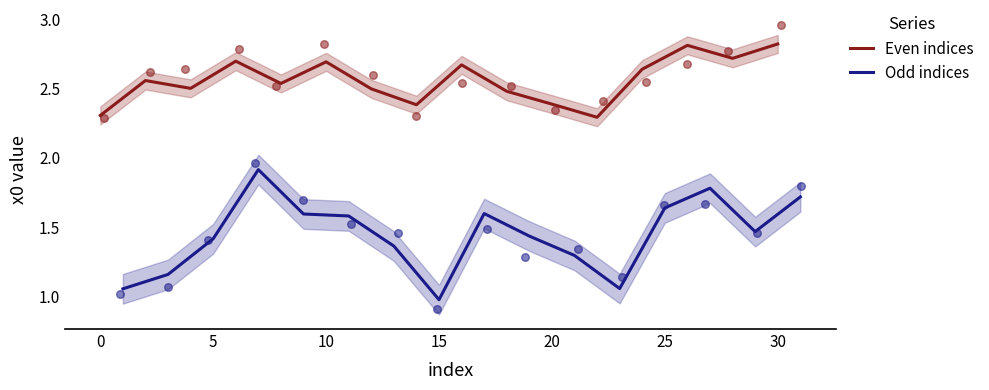

The Even indices series shows 1.2 at 0. True or false?

False